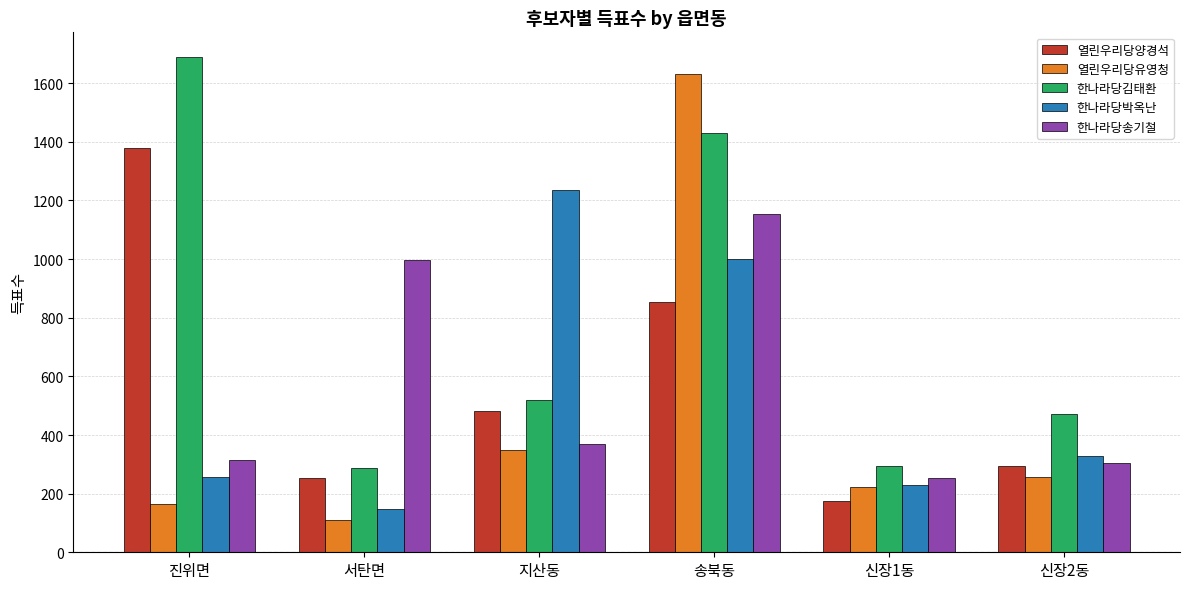

Which series has the largest total across all categories?

한나라당김태환